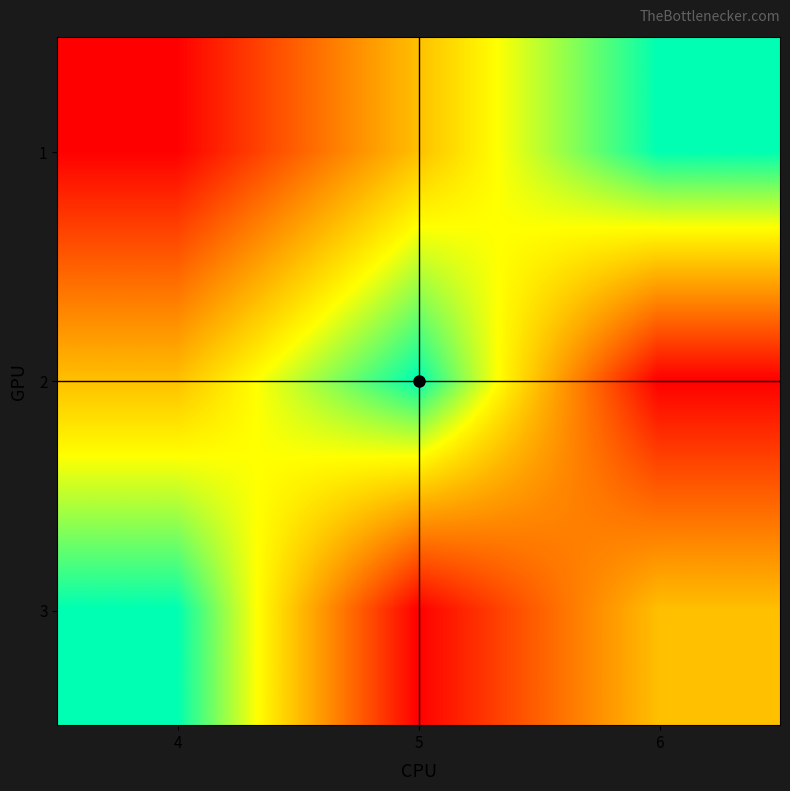

How many data points does each series have?

3